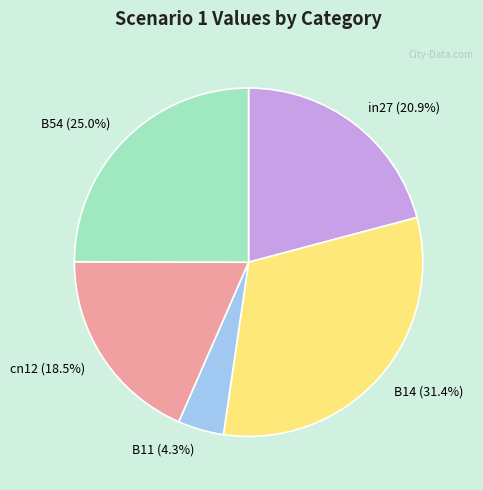

Is it true that in27 is 21% of the pie?

True